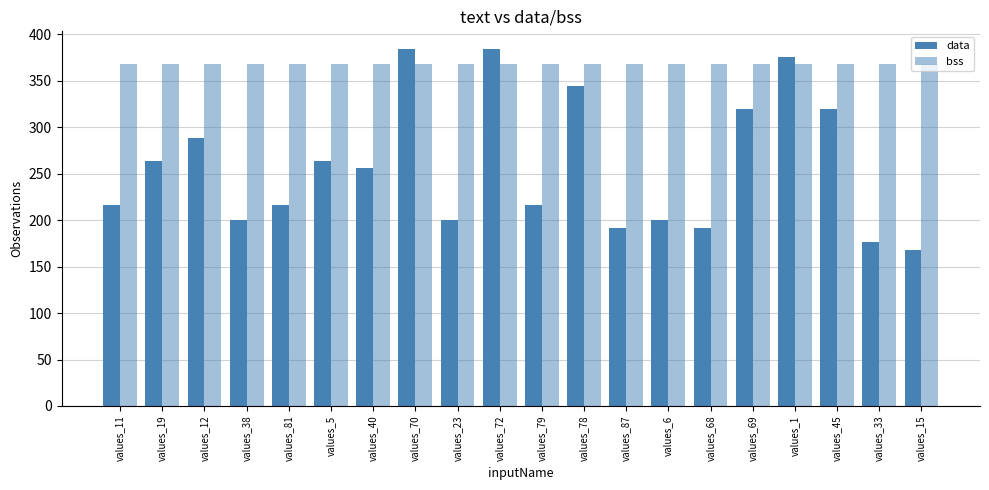

How many bars are there in total?

40